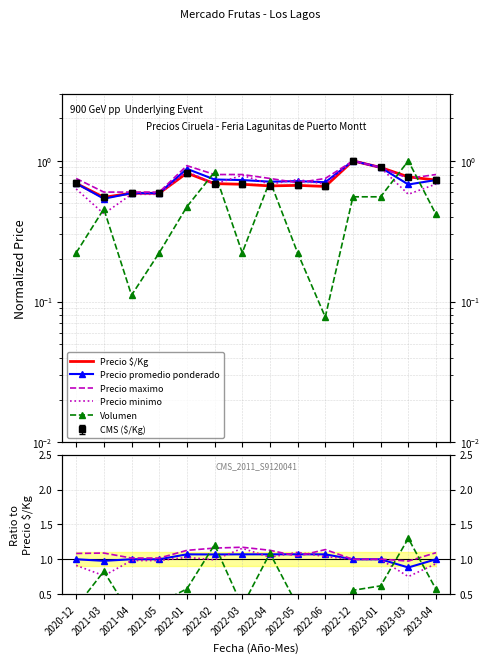

How many intersections are there between Volumen and Precio promedio ponderado?

6